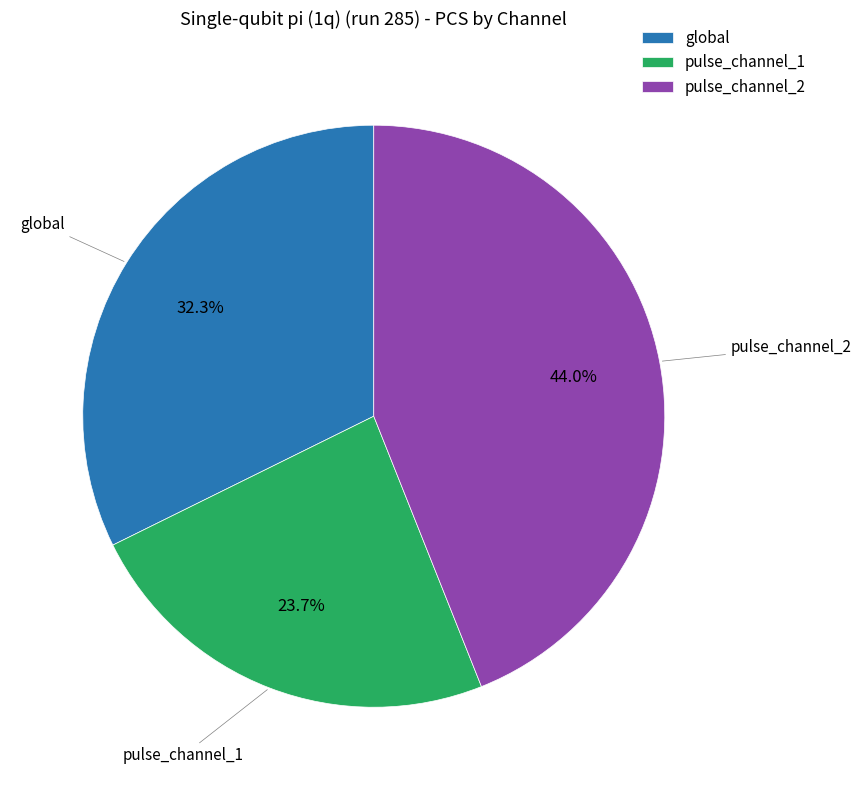

Count the number of slices in the pie.

3